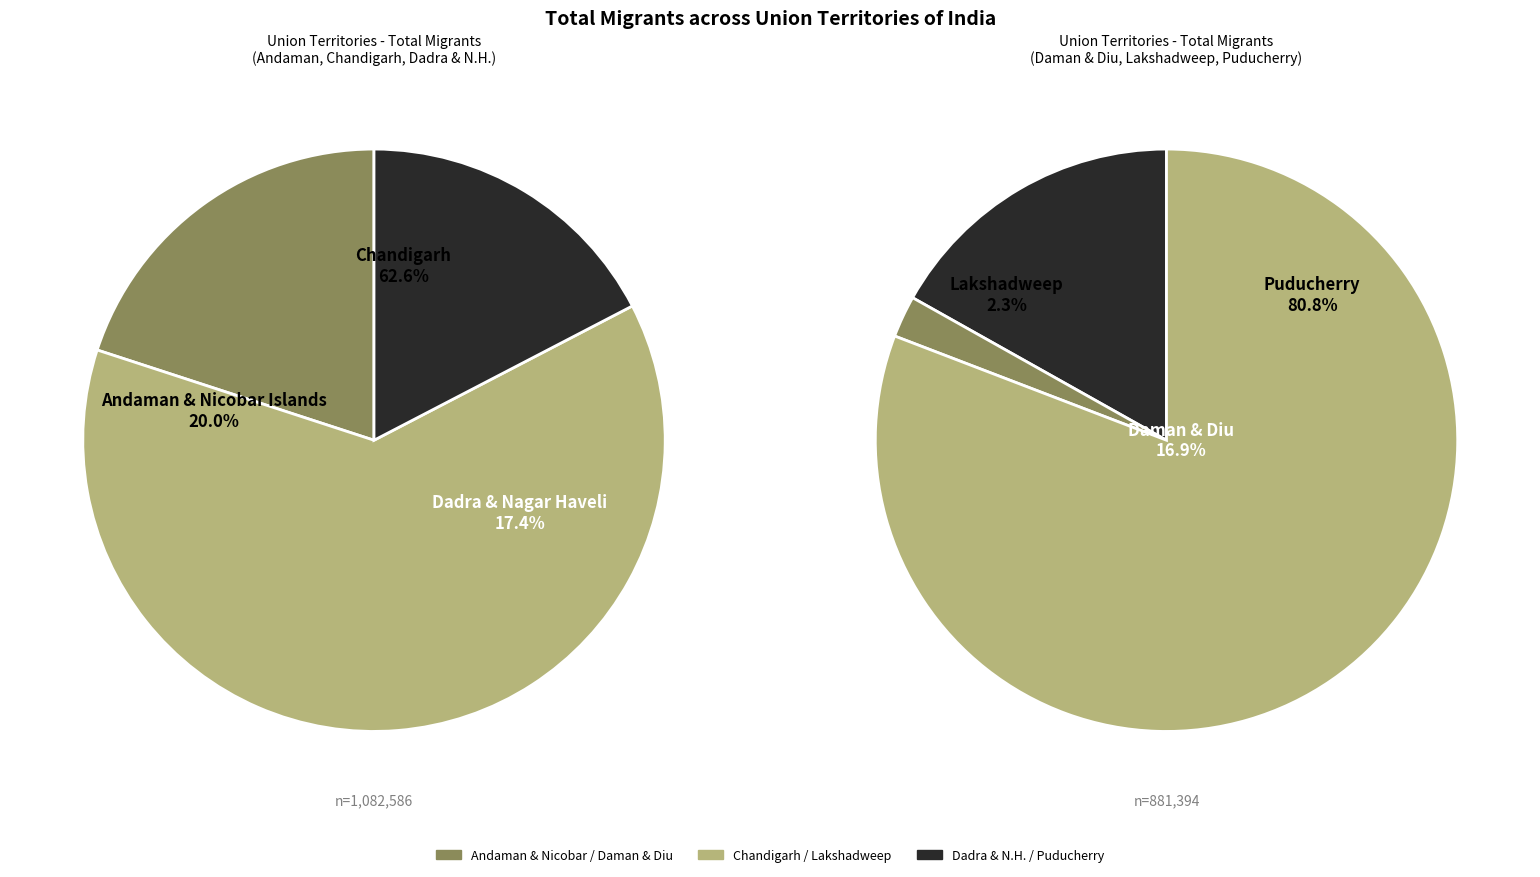

How many segments does this pie chart have?

6